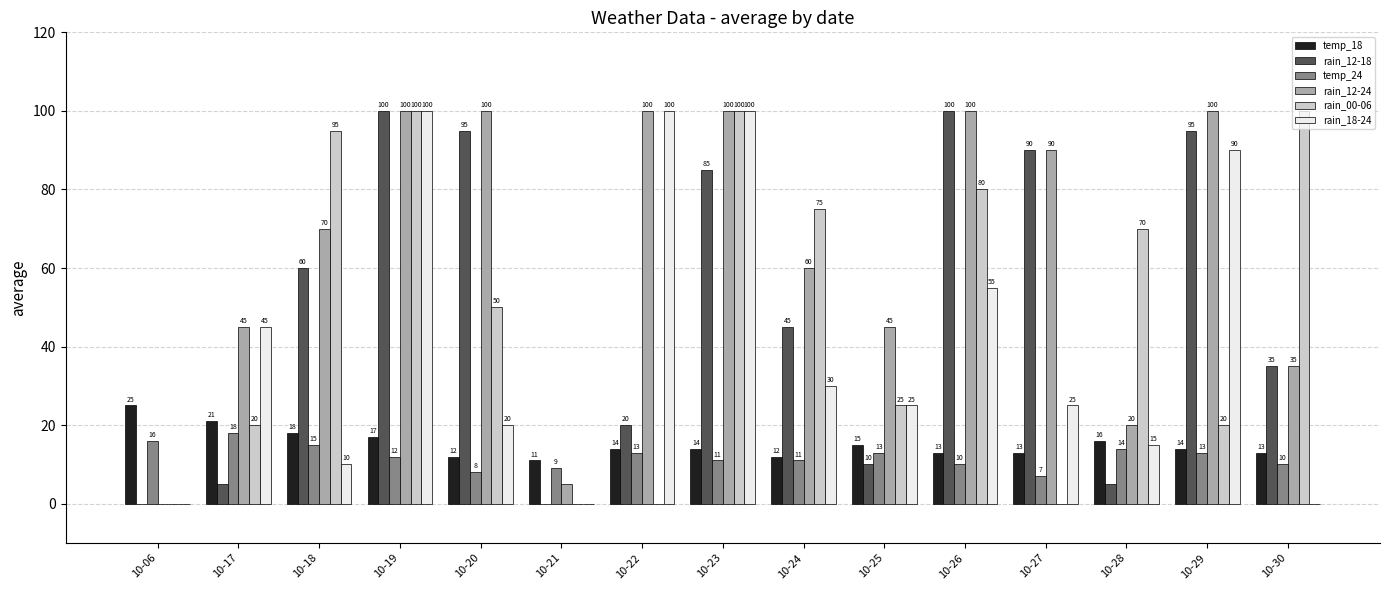

Which series changed the most between 10-19 and 10-30?

rain_18-24